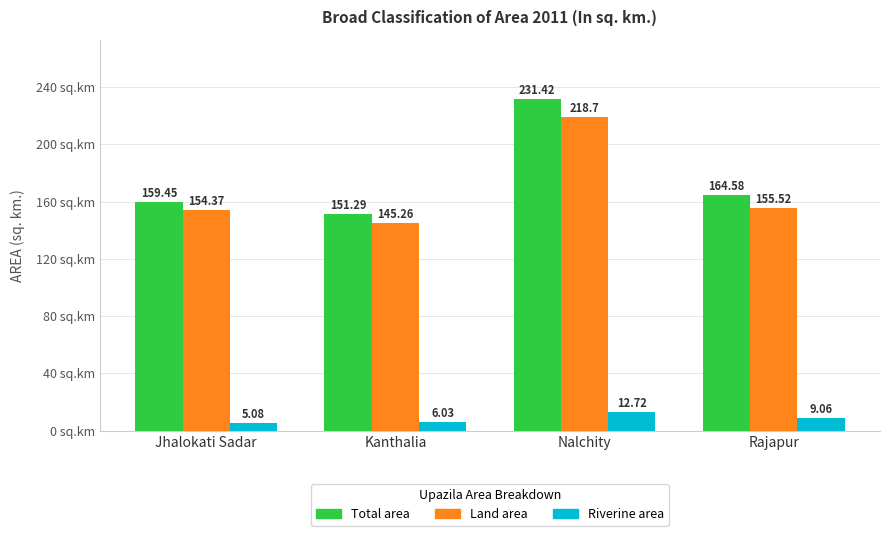

Where does the Riverine area series first go above 9?

Nalchity